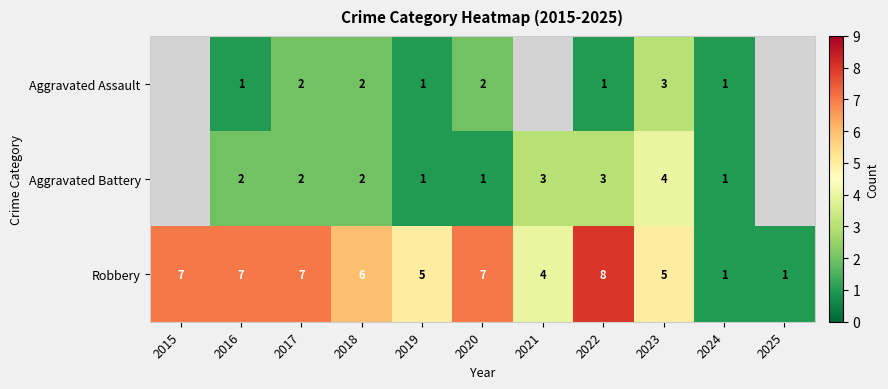

Count the number of categories in the chart.

11